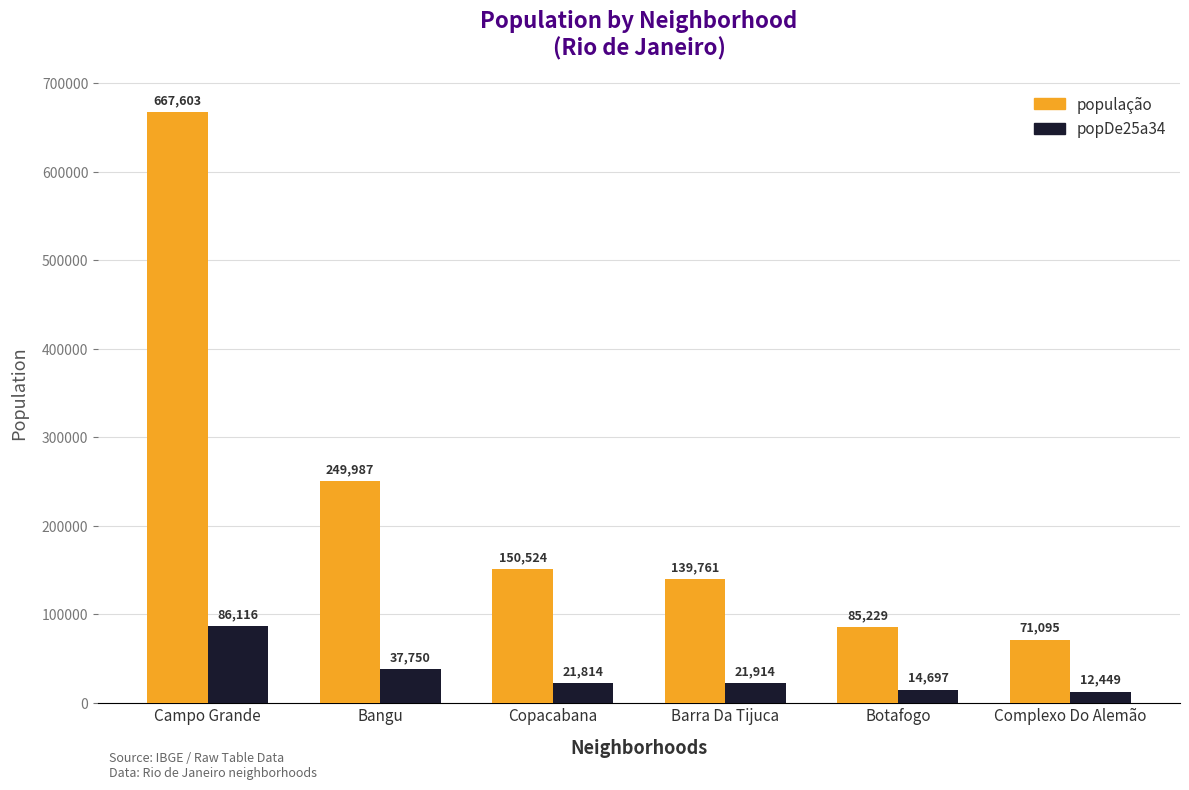

Where does the popDe25a34 series first go above 21914?

Campo Grande